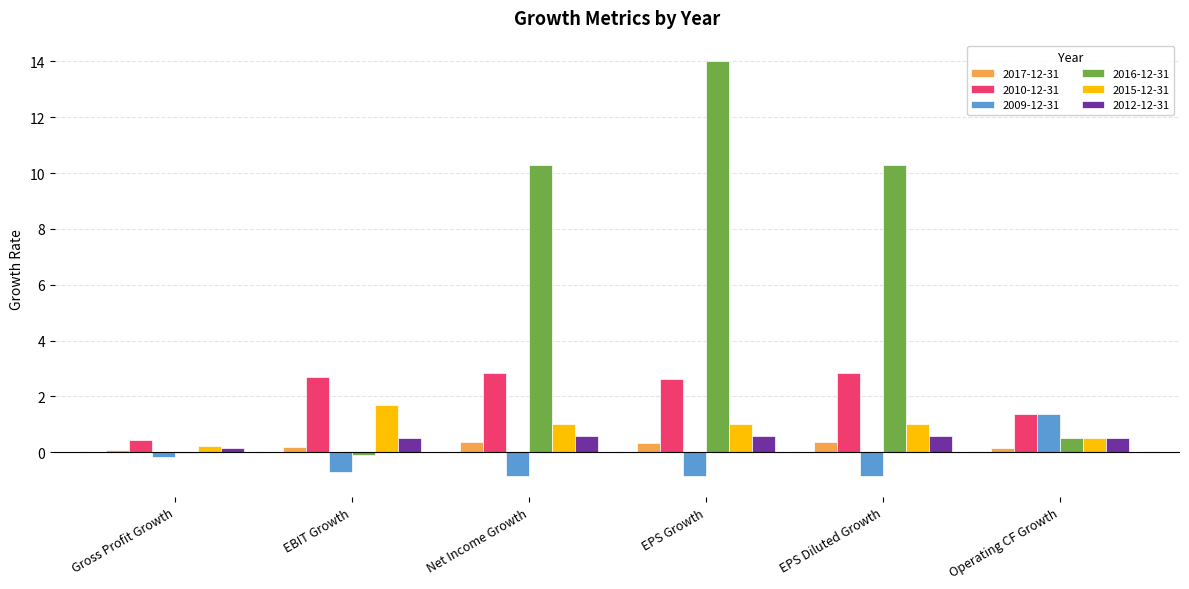

Which series has the largest total across all categories?

2016-12-31